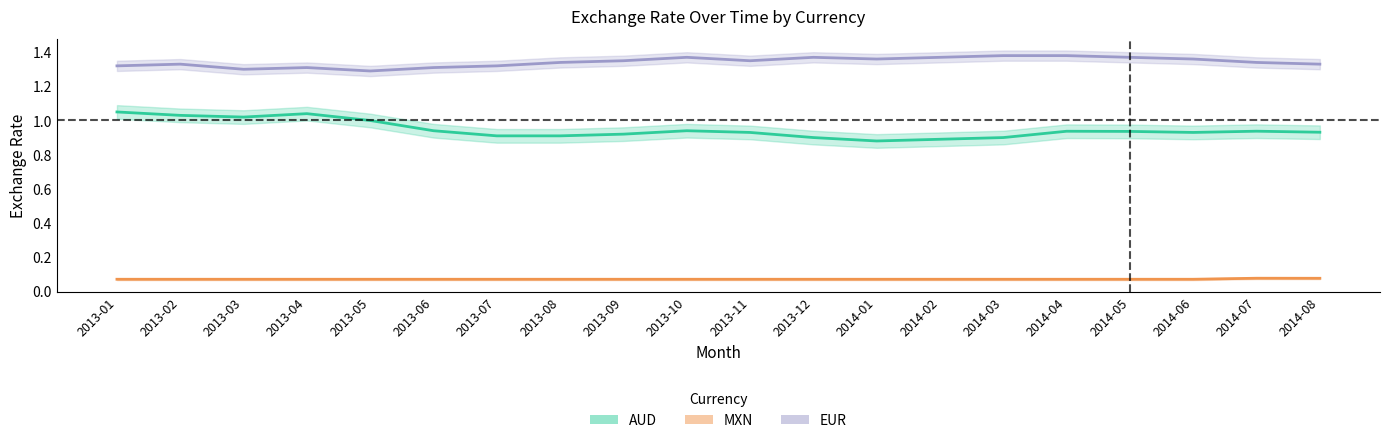

Which category has the highest value across all series?

2014-03